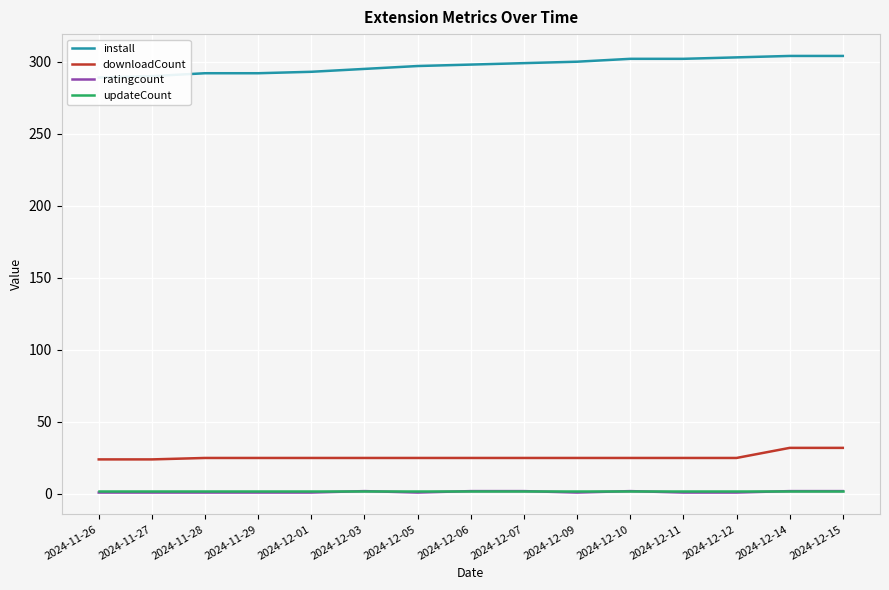

Which category has the lowest value in the downloadCount series?

2024-11-26